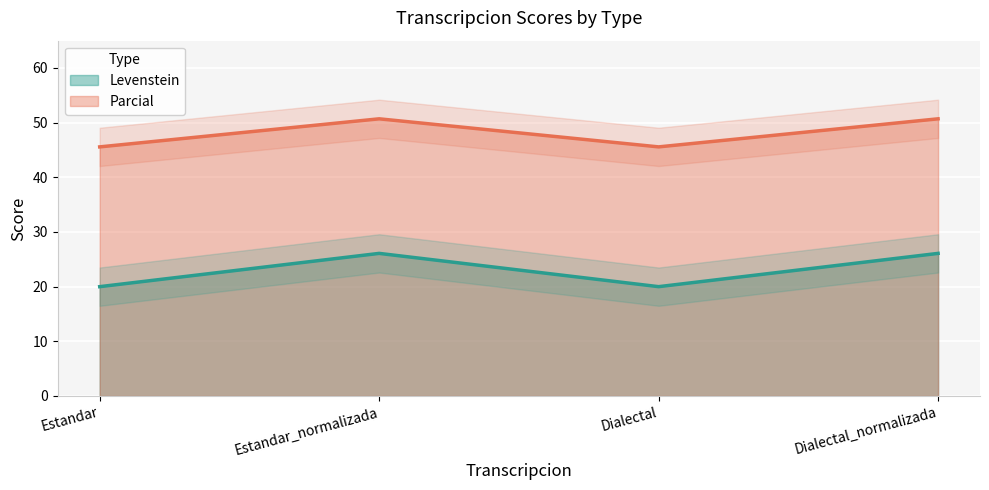

What is the difference between the maximum and minimum values in the Levenstein series?

6.1